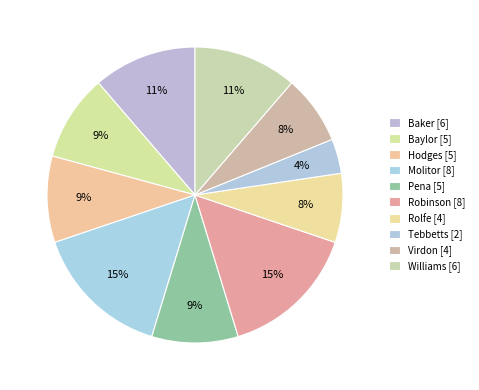

Count the number of slices in the pie.

10